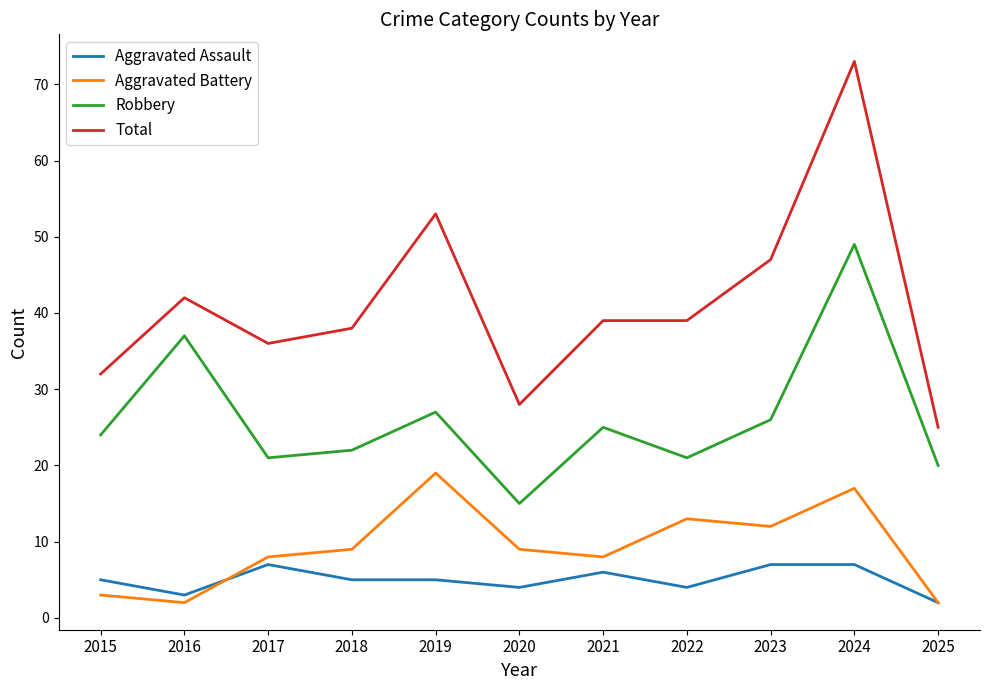

At which category does Total reach its first local peak?

2016